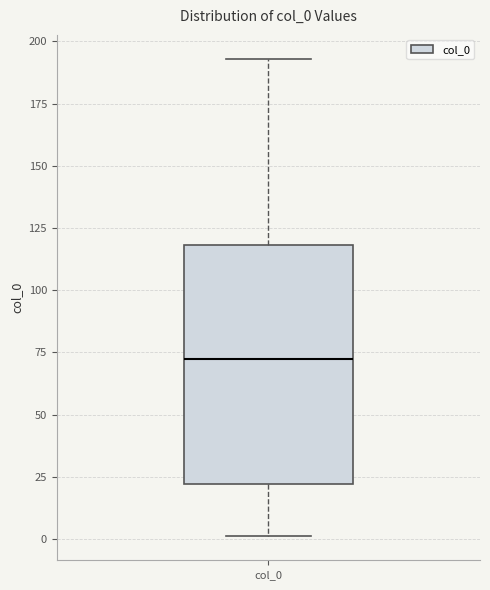

Read this box plot against the y-axis: the position of the median line, the range covered by the box, and the ends of both whiskers. The values are not printed on the chart, so give them approximately, as read against the axis.

median 75, box 20 to 120, whiskers 0 to 195